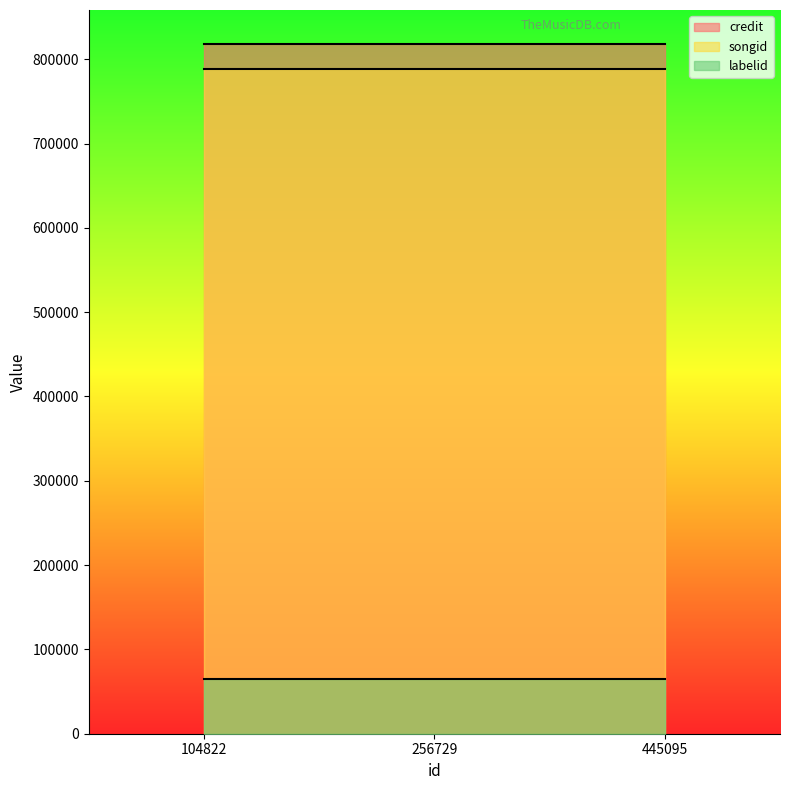

At which label does songid reach its minimum?

104822